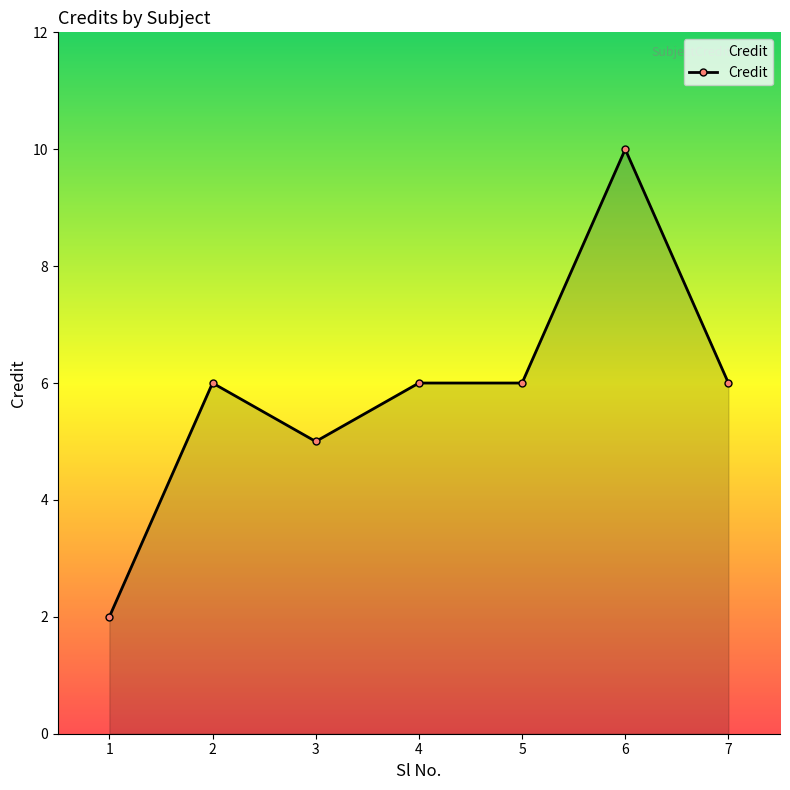

Reading left to right, extract all data points from this chart.

2	6	5	6	6	10	6